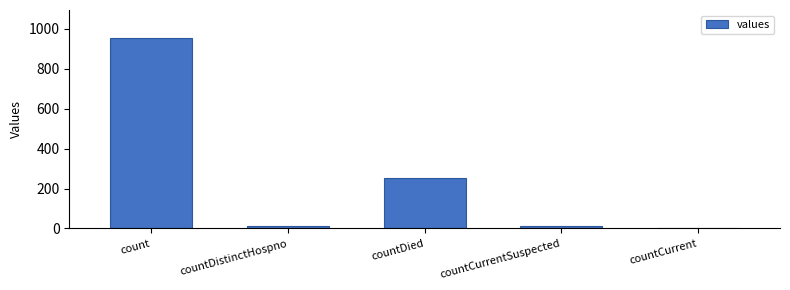

What is the sum of the values at countDied and countCurrent?

251